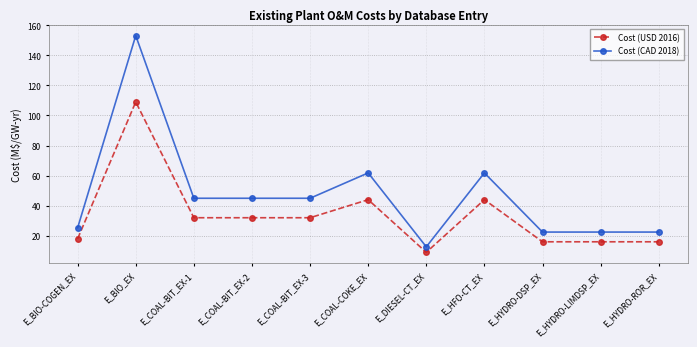

What is the sum of the Cost (CAD 2018) values at E_BIO_EX and E_HFO-CT_EX?

214.9